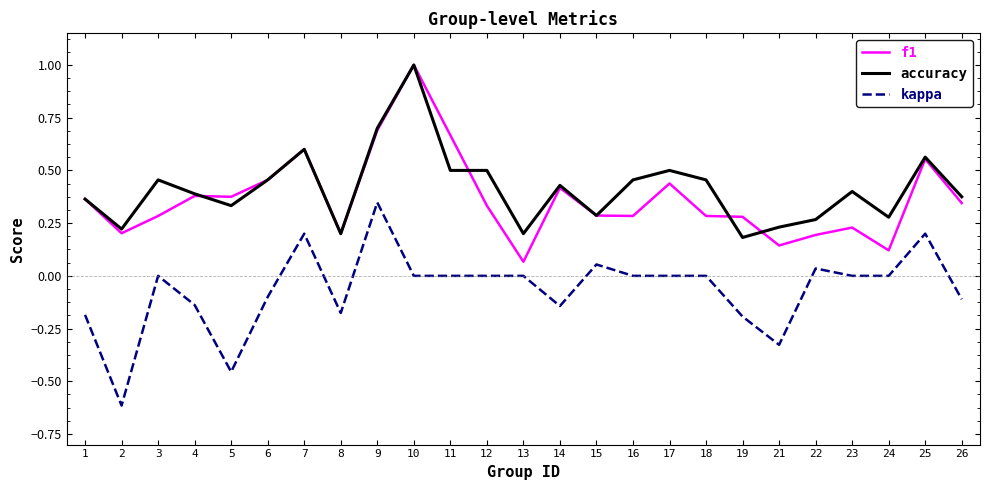

At which category is the sum across all series the highest?

10